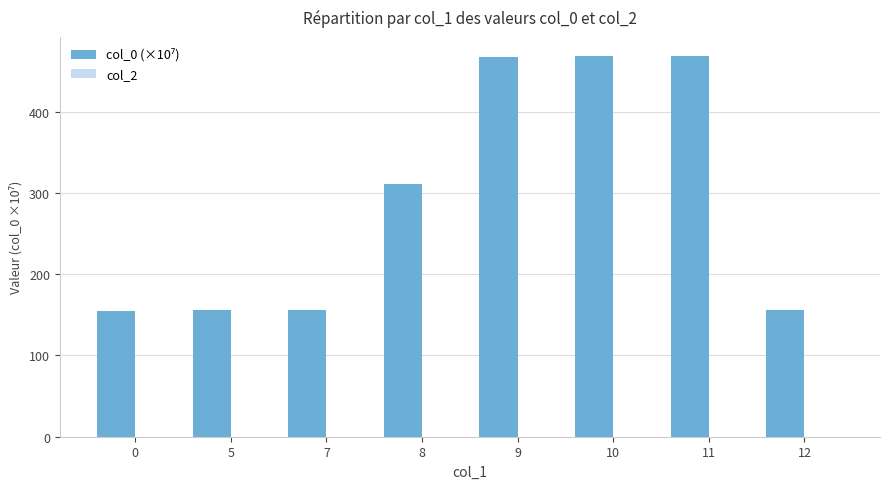

The chart shows a value of 155.3 at 0. True or false?

True